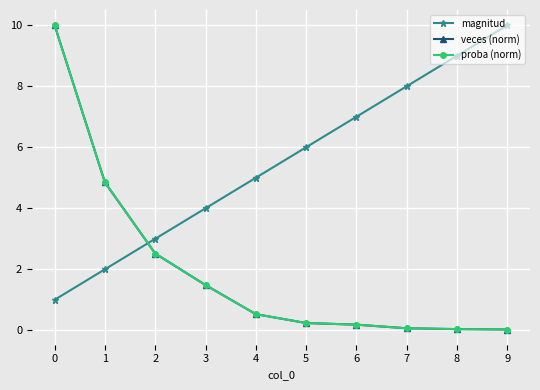

The value of veces (norm) at 6 is 0.2. True or false?

True